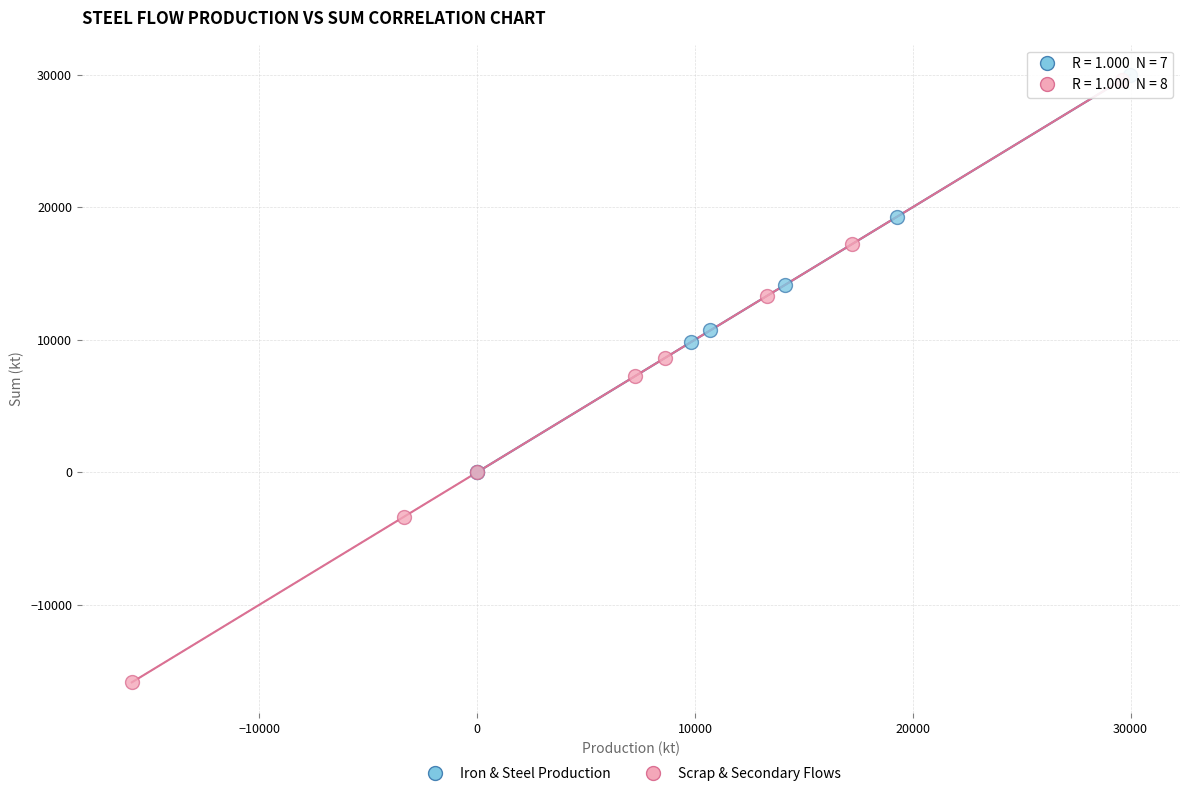

Which series reaches the minimum Y coordinate?

Scrap & Secondary Flows